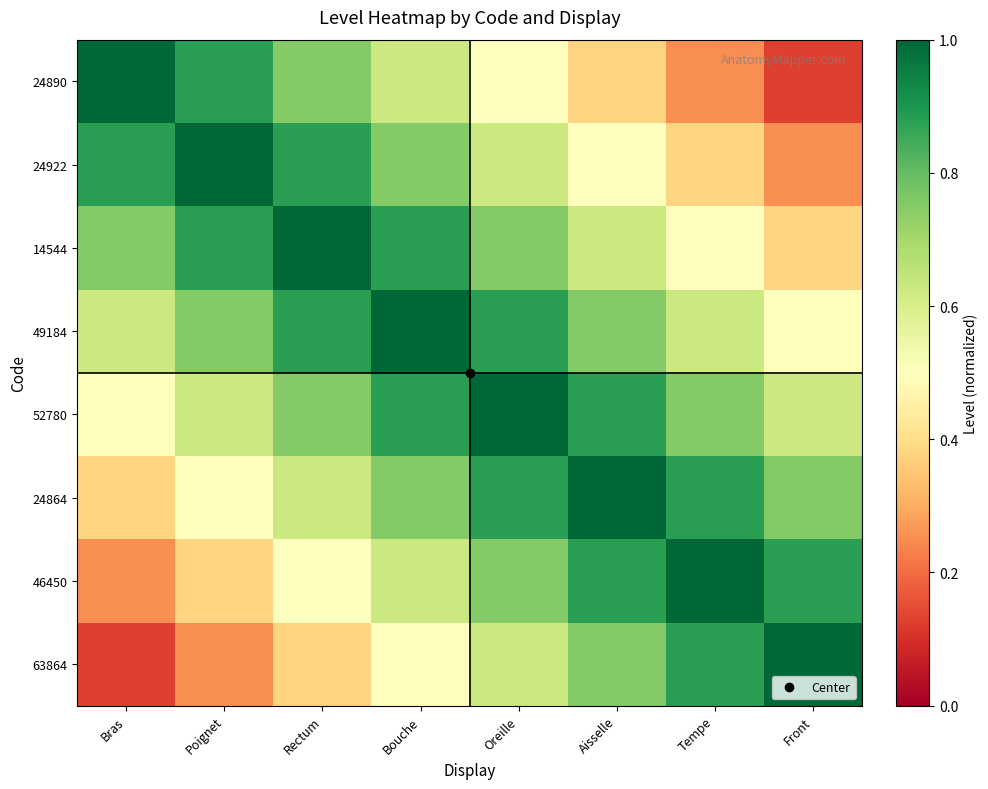

How many data points does each series have?

8